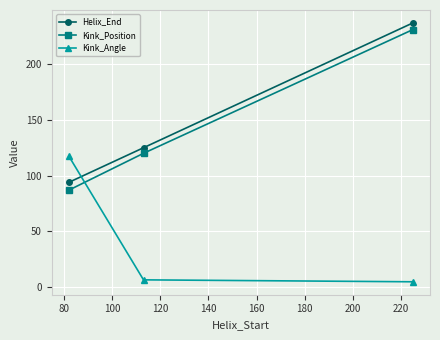

Reading left to right, what are all the values shown in this chart?

Helix_End: 94.0	125.0	237.0
Kink_Position: 87.0	120.0	231.0
Kink_Angle: 117.3	6.4	4.7